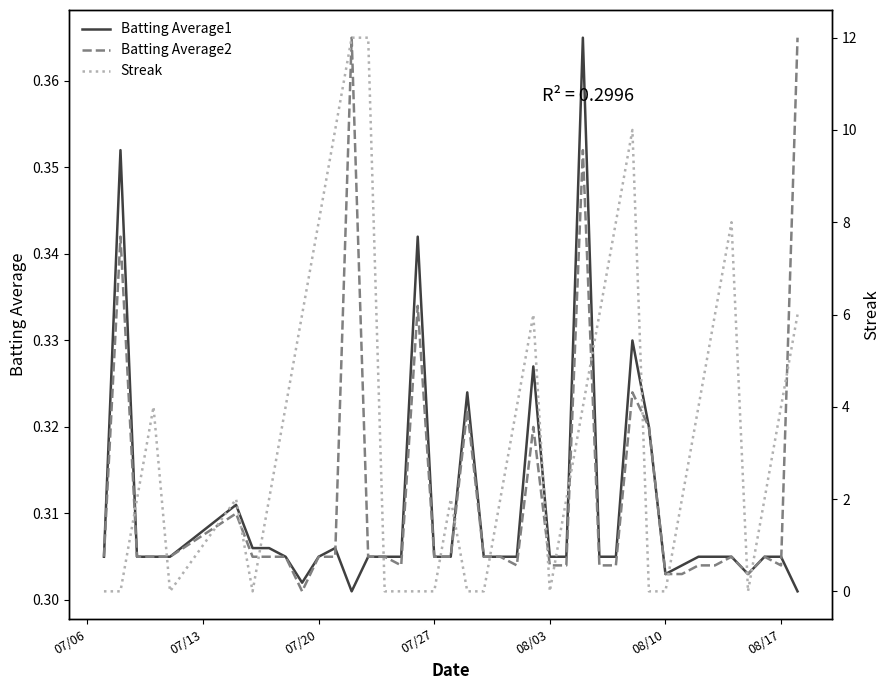

True or false: Batting Average2 has more than 0 interior local peaks.

True